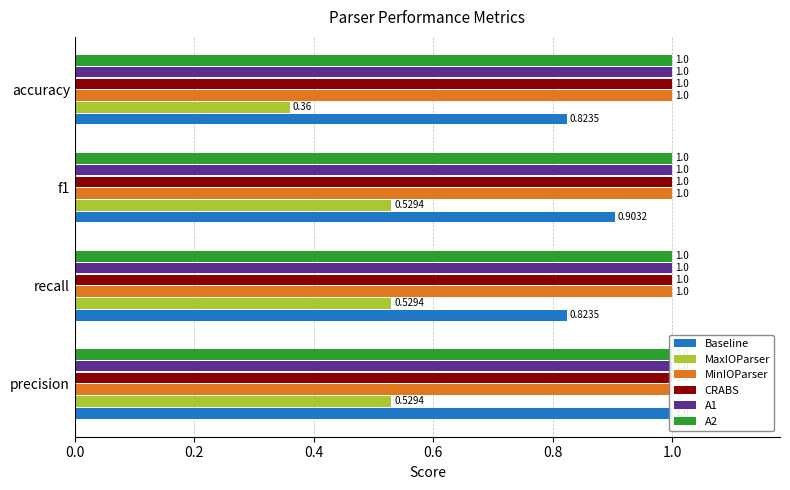

Does the chart contain any negative values?

No